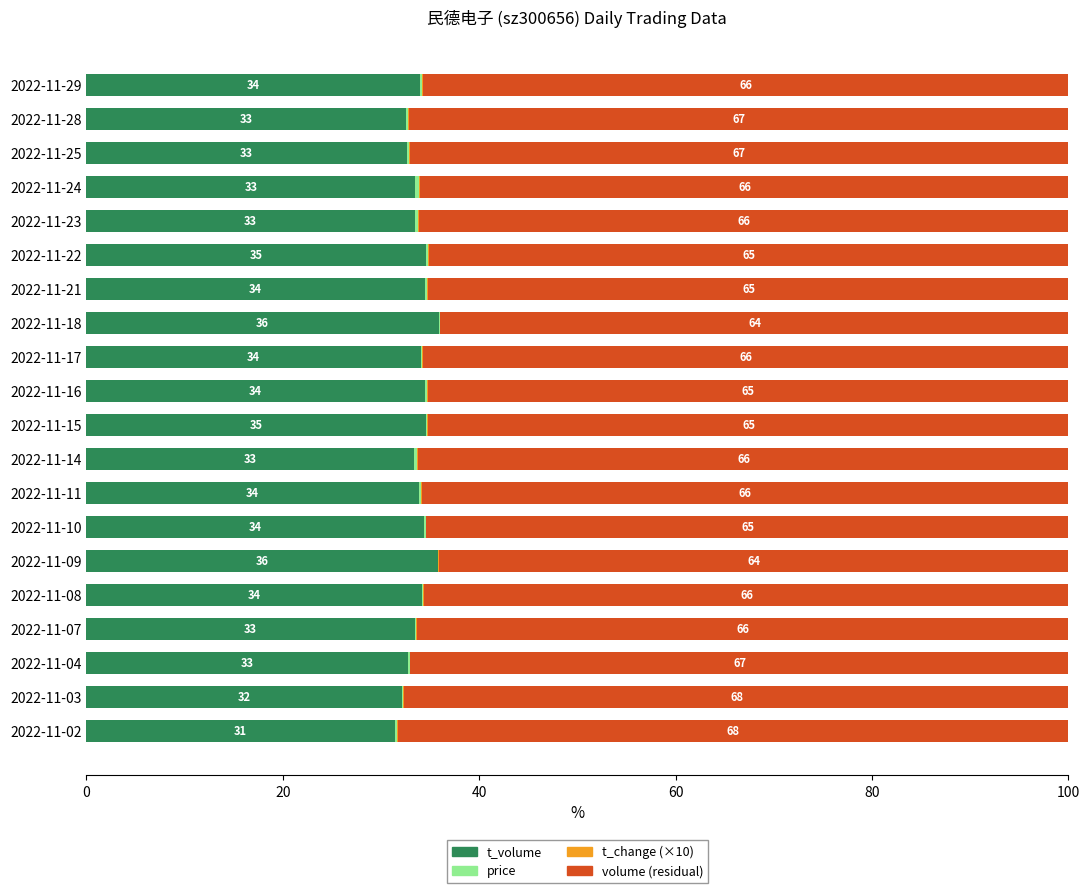

How many distinct data groups are displayed?

4